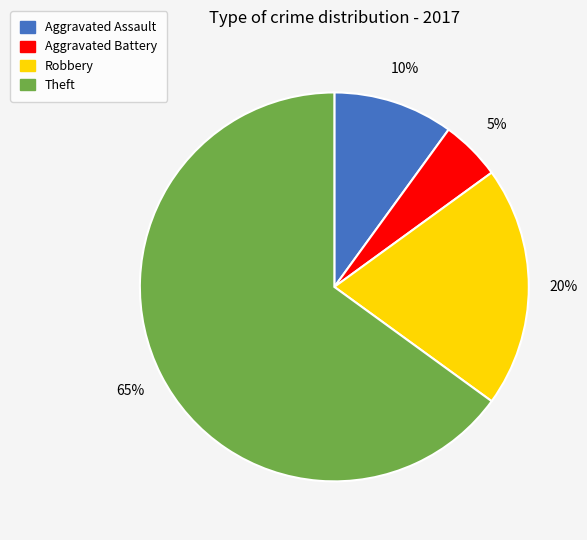

Is the sum of Robbery and Aggravated Assault greater than half?

No